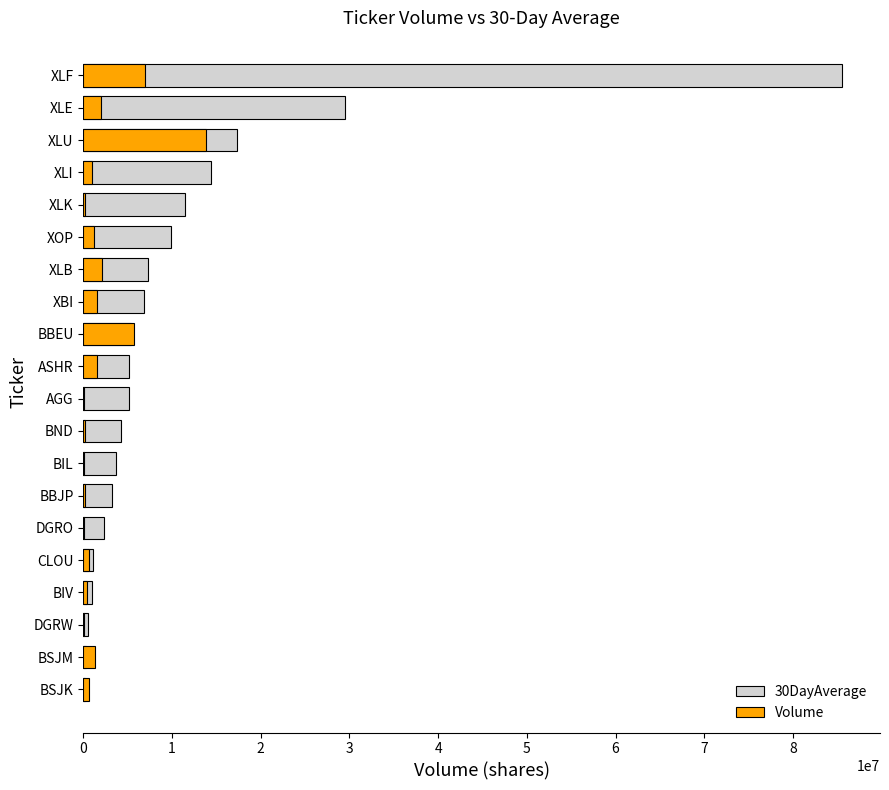

What is the value of the Volume bar at the 20th from the left?

6959287